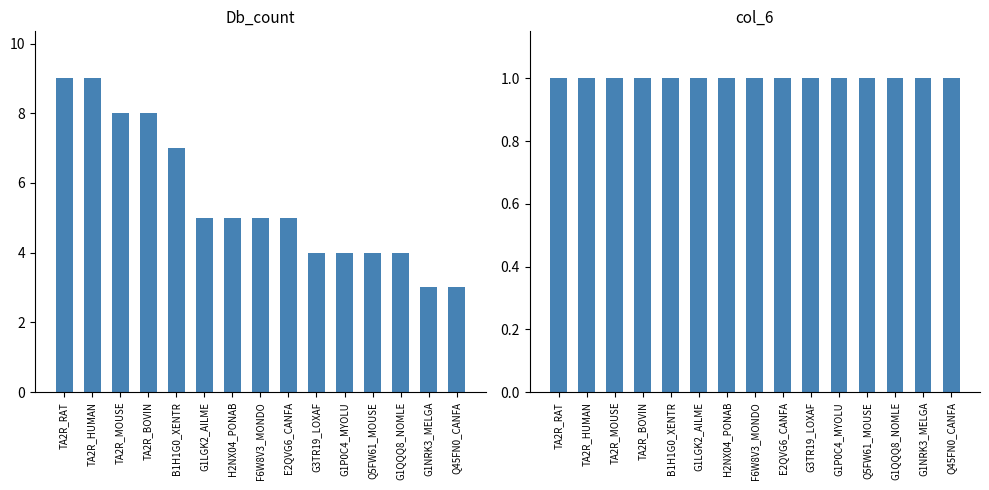

At which label does Db_count first exceed 5?

TA2R_RAT